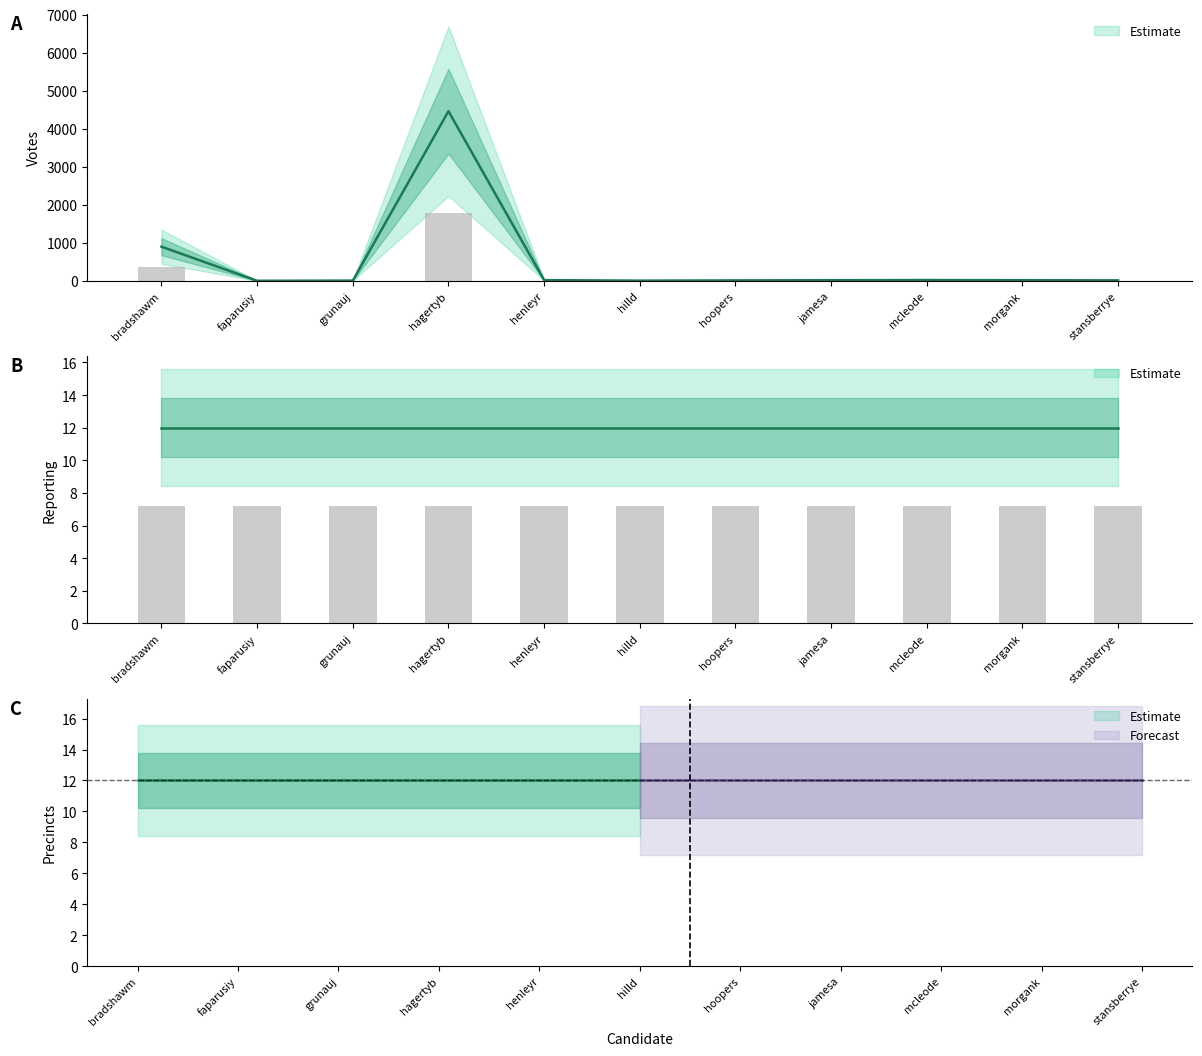

Reading left to right, list all the values displayed in this chart.

VOTES: 898	2	7	4460	19	6	12	17	22	17	13
REPORTING: 12	12	12	12	12	12	12	12	12	12	12
PRECINCTS: 12	12	12	12	12	12	12	12	12	12	12